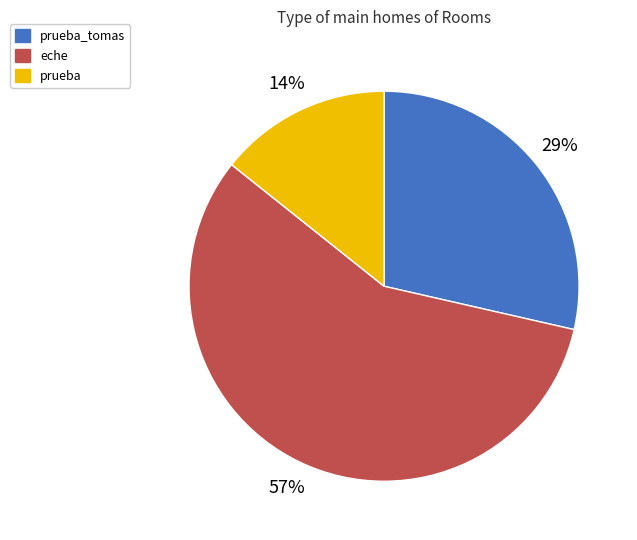

Is there any slice that represents more than half of the pie?

Yes